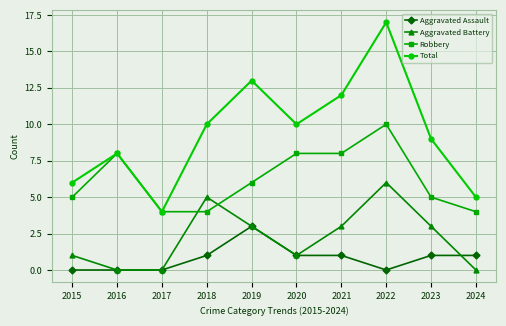

Rank the series by their average value, from highest to lowest.

Total, Robbery, Aggravated Battery, Aggravated Assault